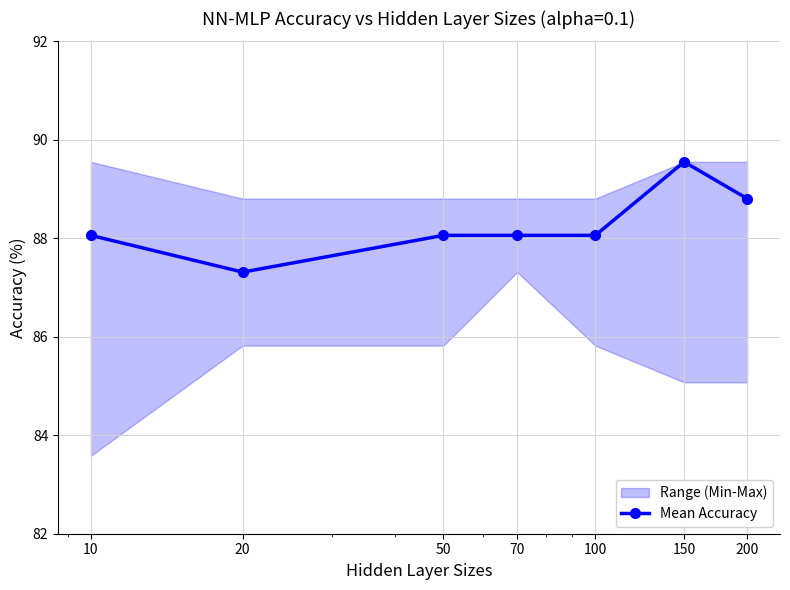

Reading left to right, transcribe all the data shown in this chart.

10=88.1	20=87.3	50=88.1	70=88.1	100=88.1	150=89.6	200=88.8